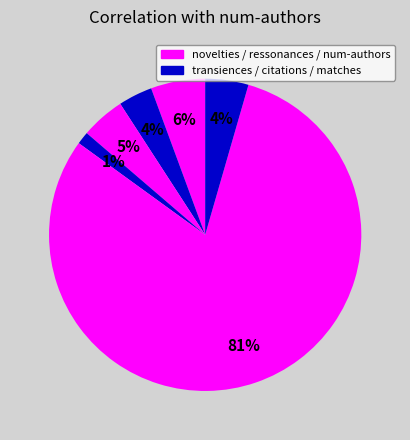

Rank the categories by value from highest to lowest.

num-authors, novelties, ressonances, matches, transiences, citations